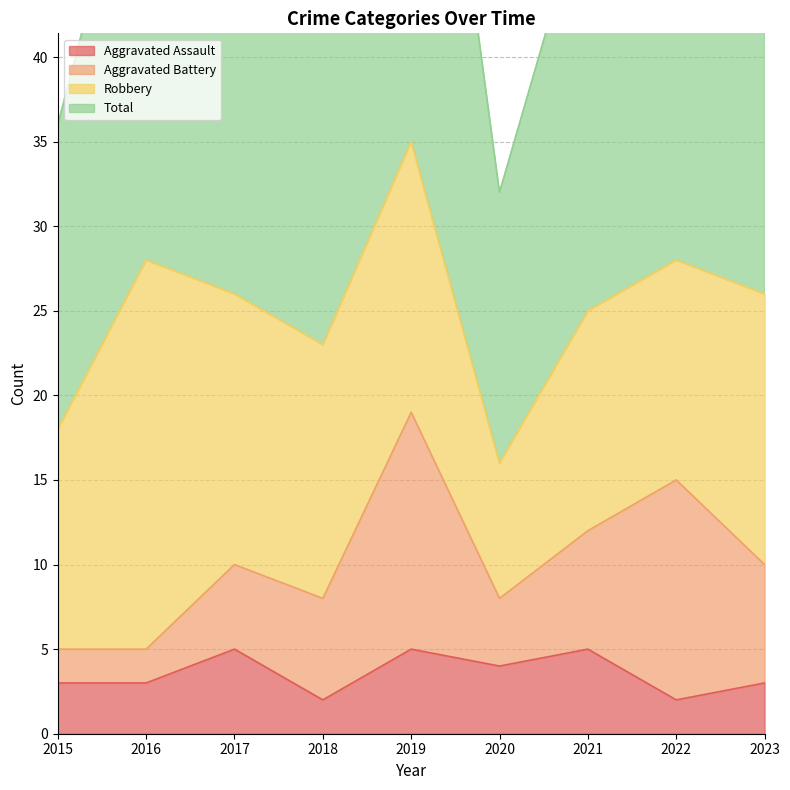

The value of Aggravated Assault at 2022 is 3. True or false?

False